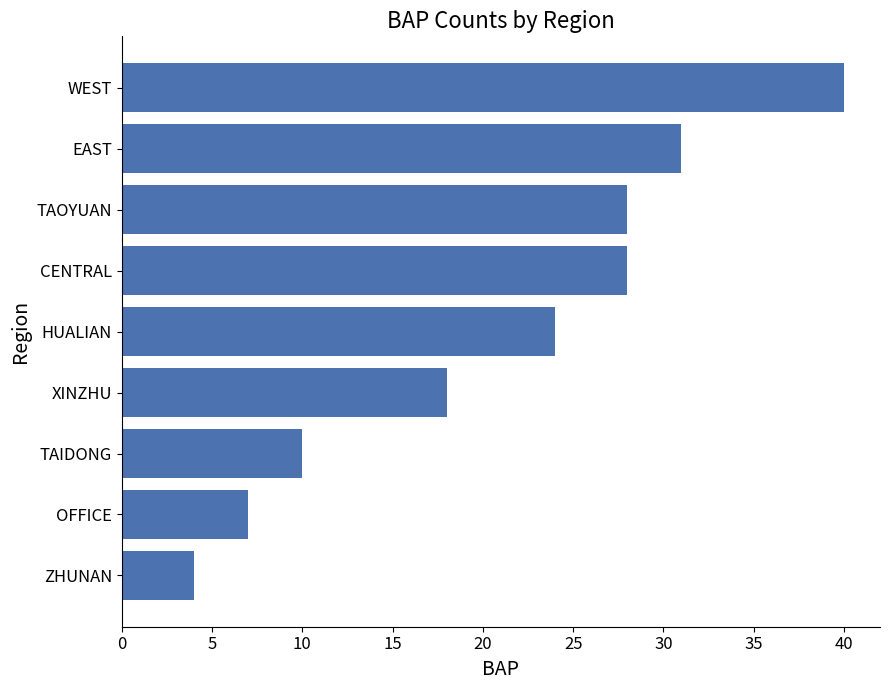

Reading bottom to top, list all the values displayed in this chart.

4	7	10	18	24	28	28	31	40